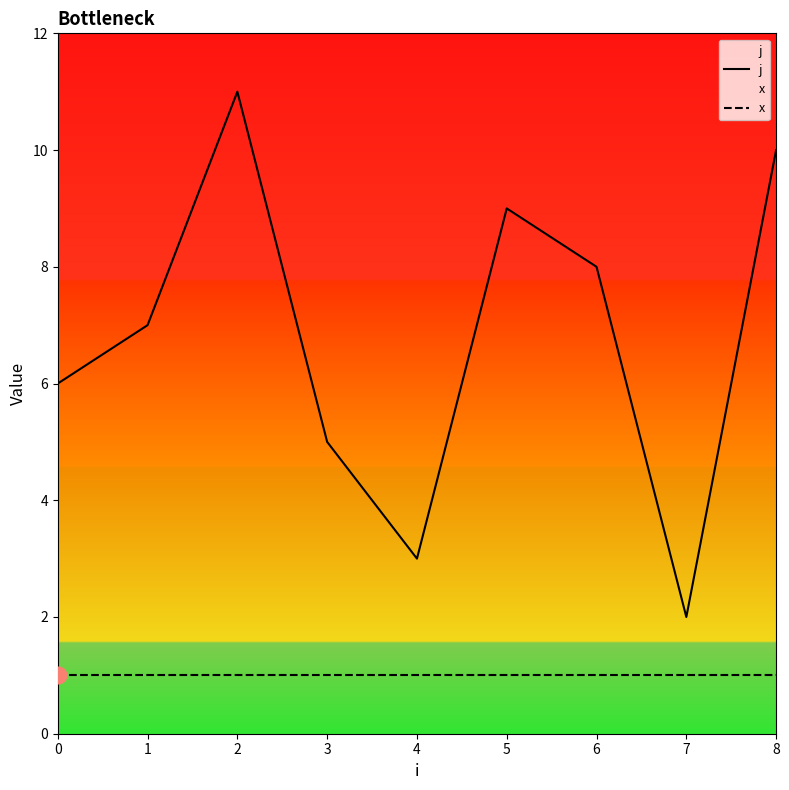

Is this an area chart (filled region under the line)?

No